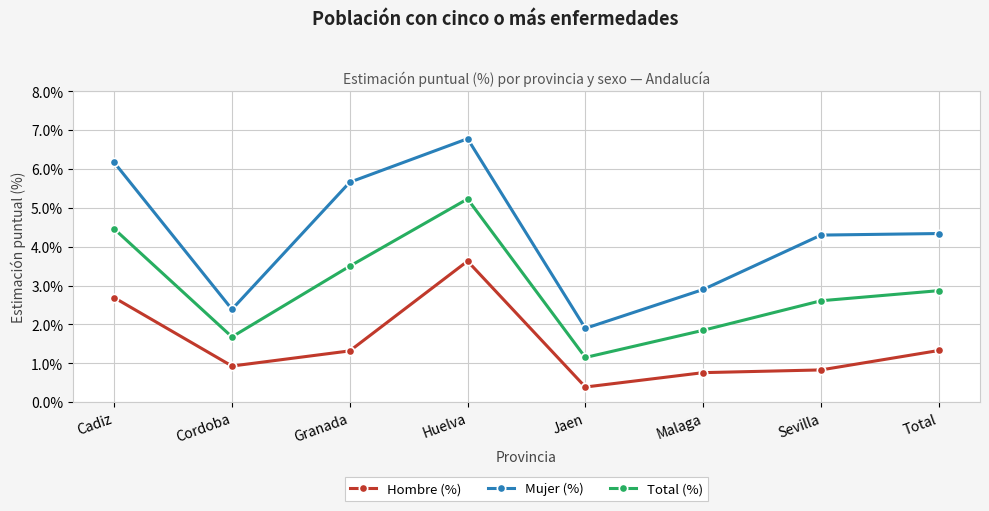

How many series are shown in this chart?

3